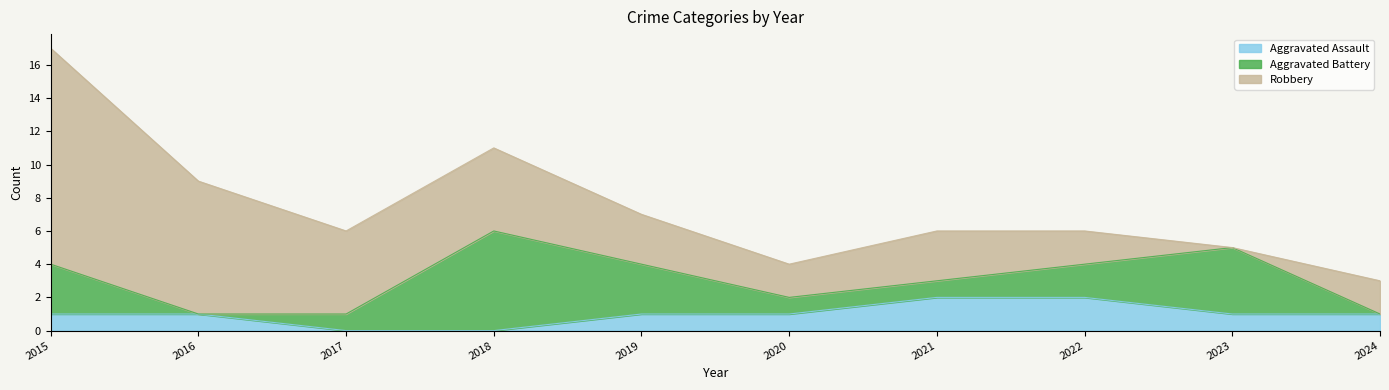

The Robbery series shows 13 at 2015. True or false?

True